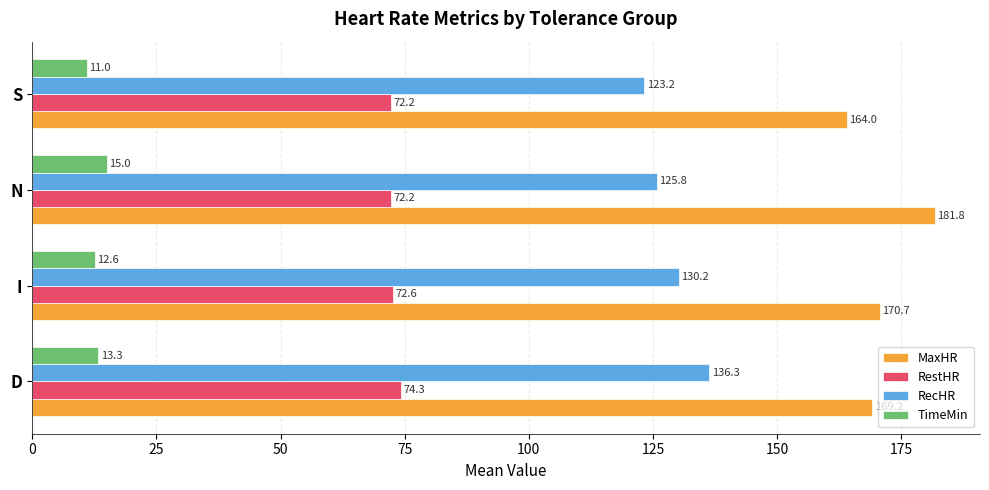

True or false: RecHR has a value of 173.1 at S.

False